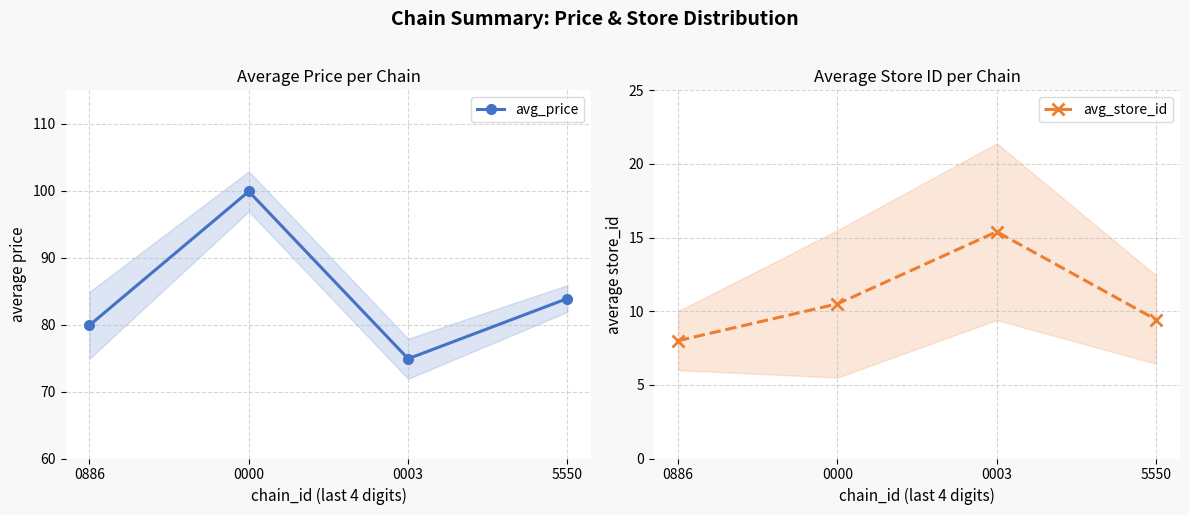

What is the value of the avg_store_id point at the 4th from the left?

9.4